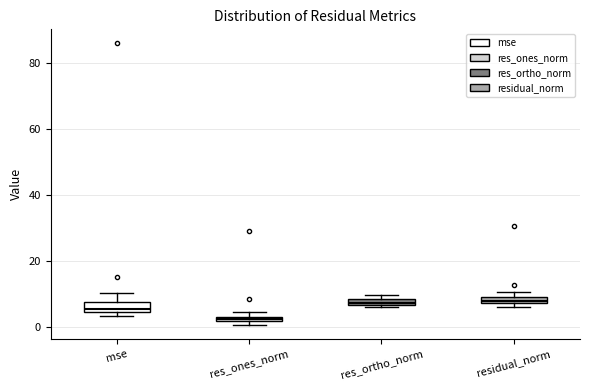

Where is the lower edge of the box for residual_norm on the y-axis? The values are not printed on the chart, so give them approximately, as read against the axis.

8